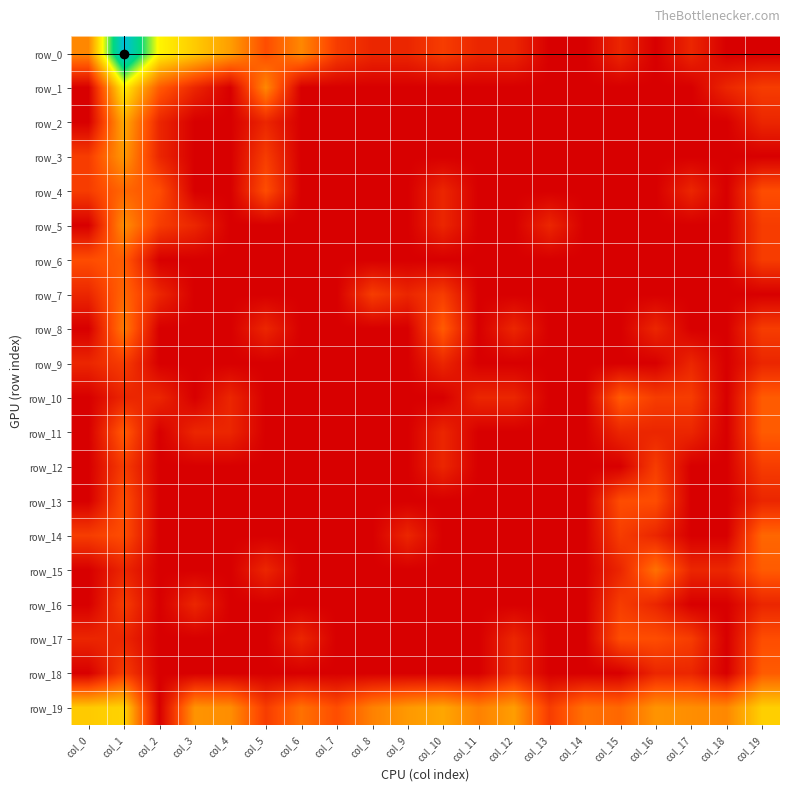

At which category does the chart reach its peak across all series?

col_1